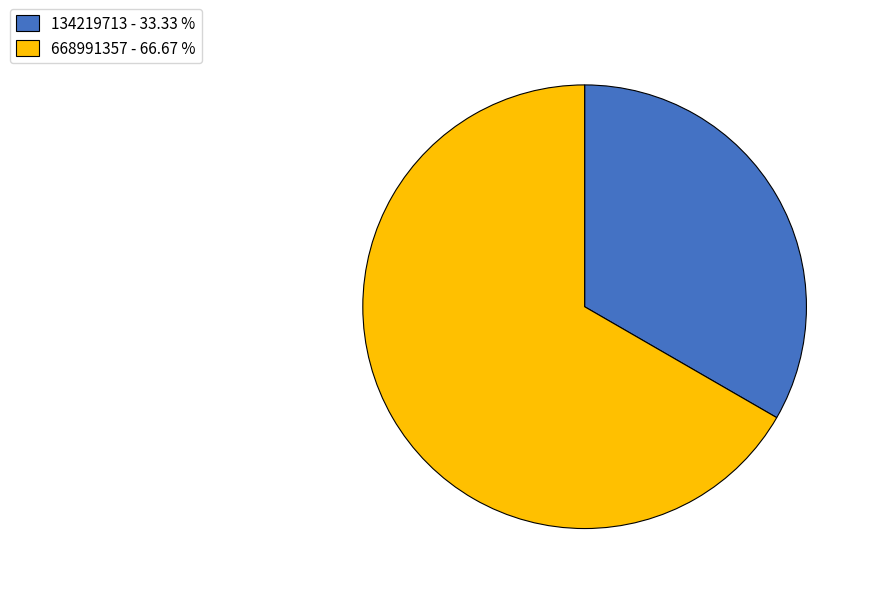

Is 668991357 the majority of the pie?

Yes